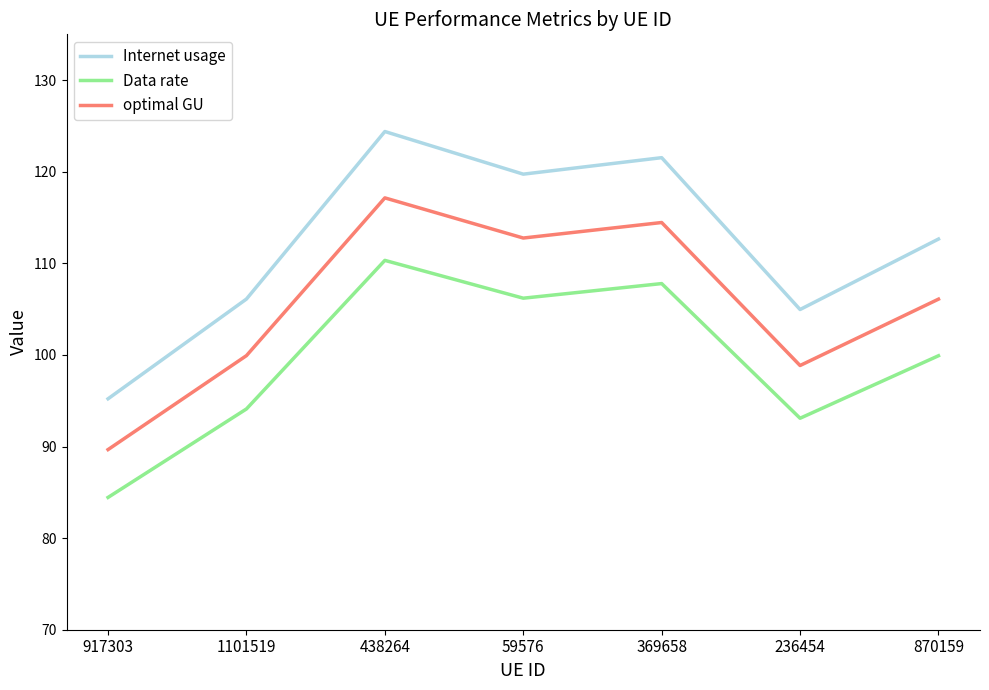

What are all the series names shown in the legend?

Internet usage, Data rate, optimal GU